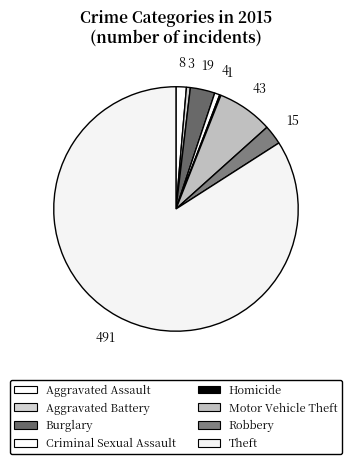

Does any single category account for the majority?

Yes